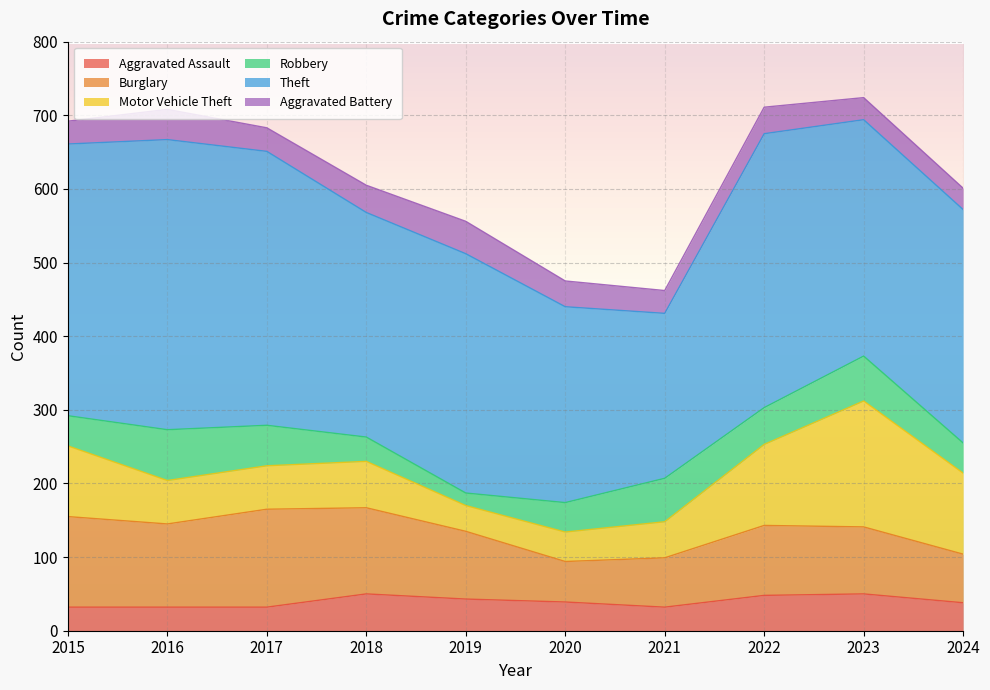

What is the difference between the Theft values at 2023 and 2019?

4